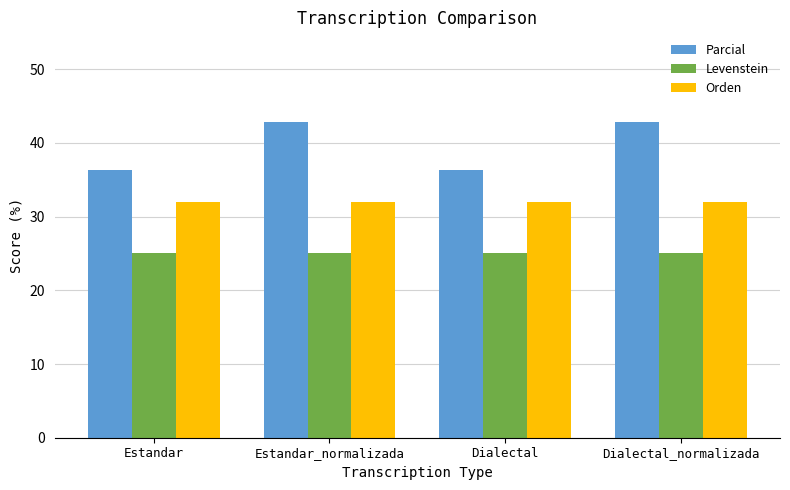

What is the maximum value shown in the chart?

42.9